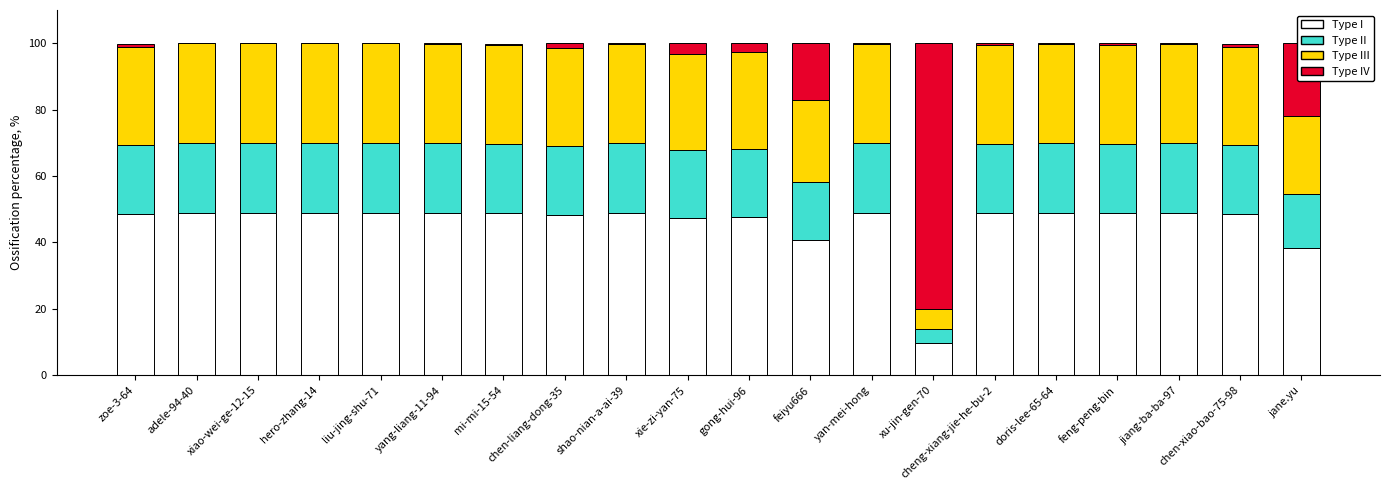

What is the total value across all series at liu-jing-shu-71?

100.0